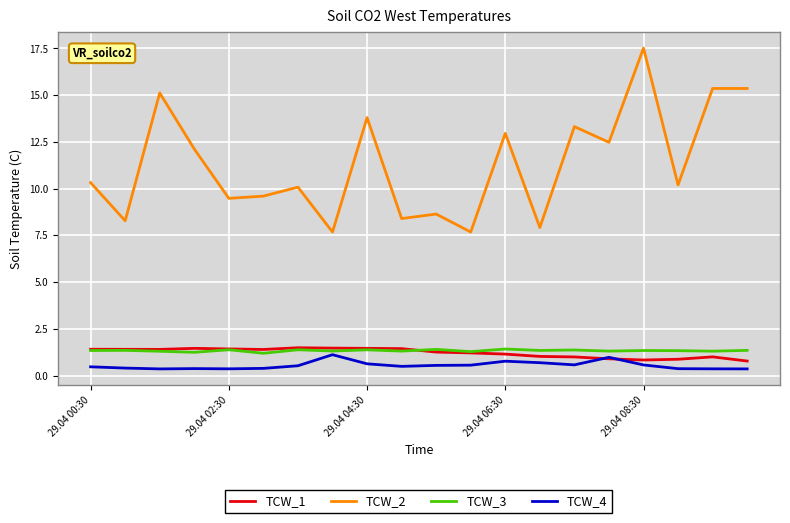

True or false: TCW_2 and TCW_3 intersect in this chart.

False